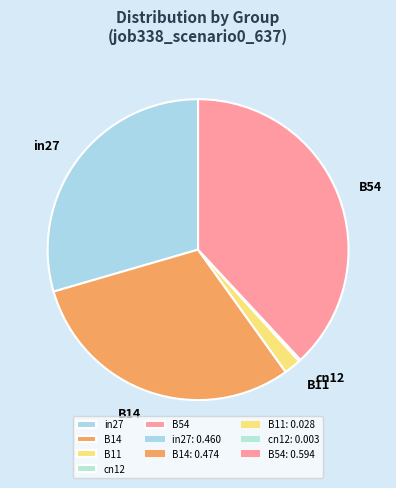

Which has a higher value, B14 or B11?

B14